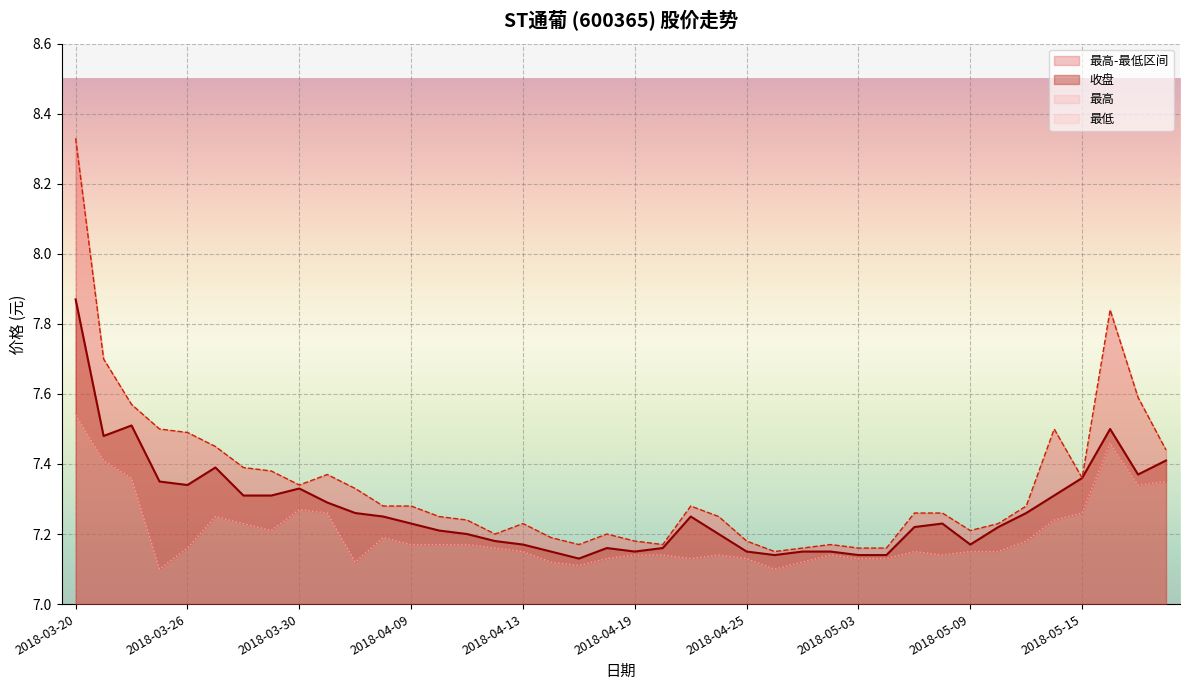

How many lines are shown in the chart?

3